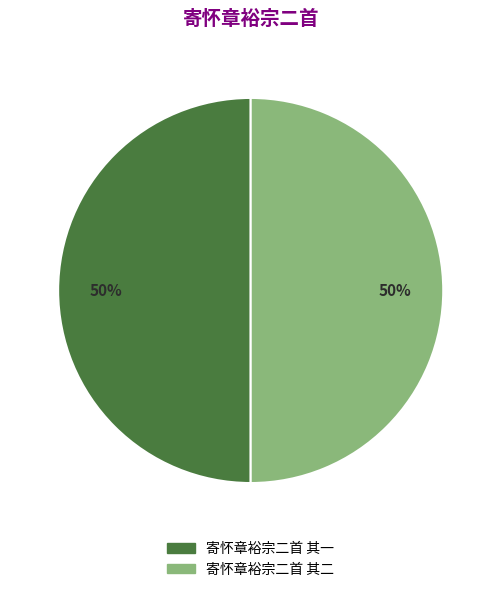

True or false: 寄怀章裕宗二首 其二 accounts for 63% of the total.

False